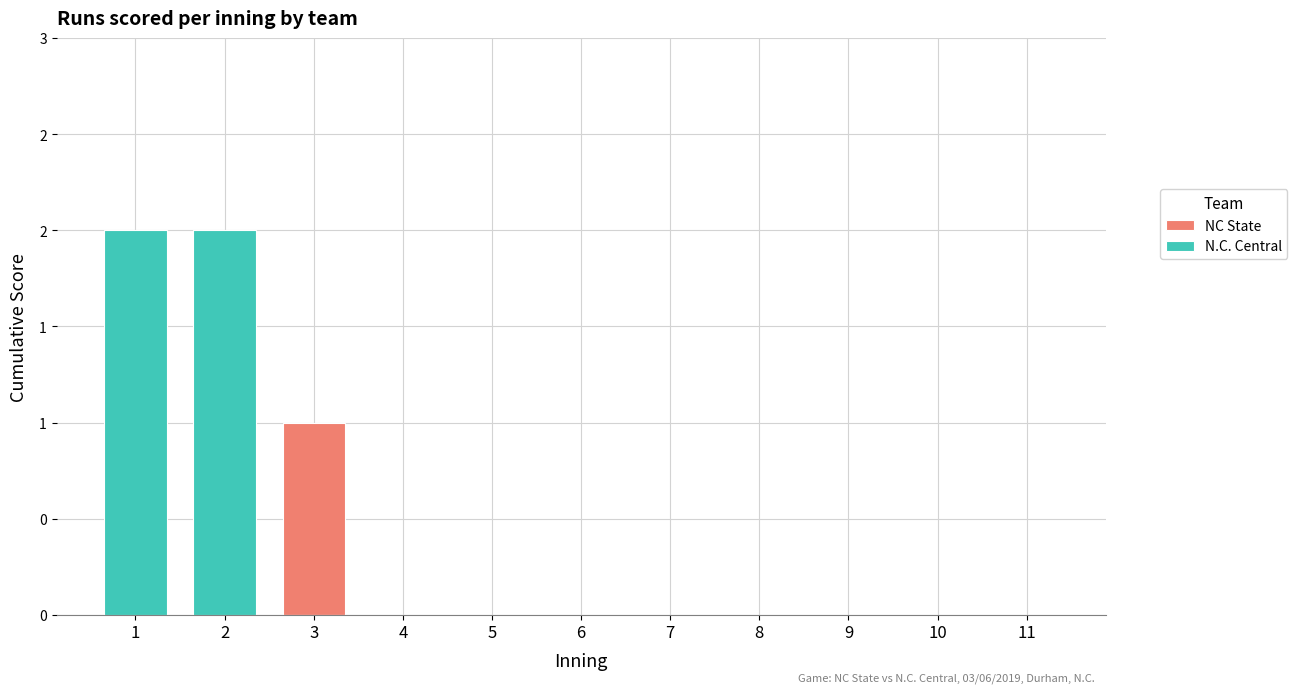

What is the sum of the N.C. Central values at 2 and 5?

2